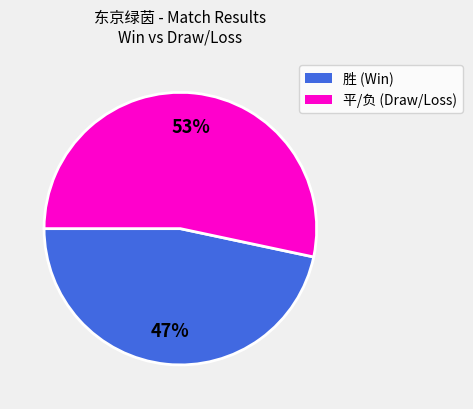

Count the number of slices in the pie.

2